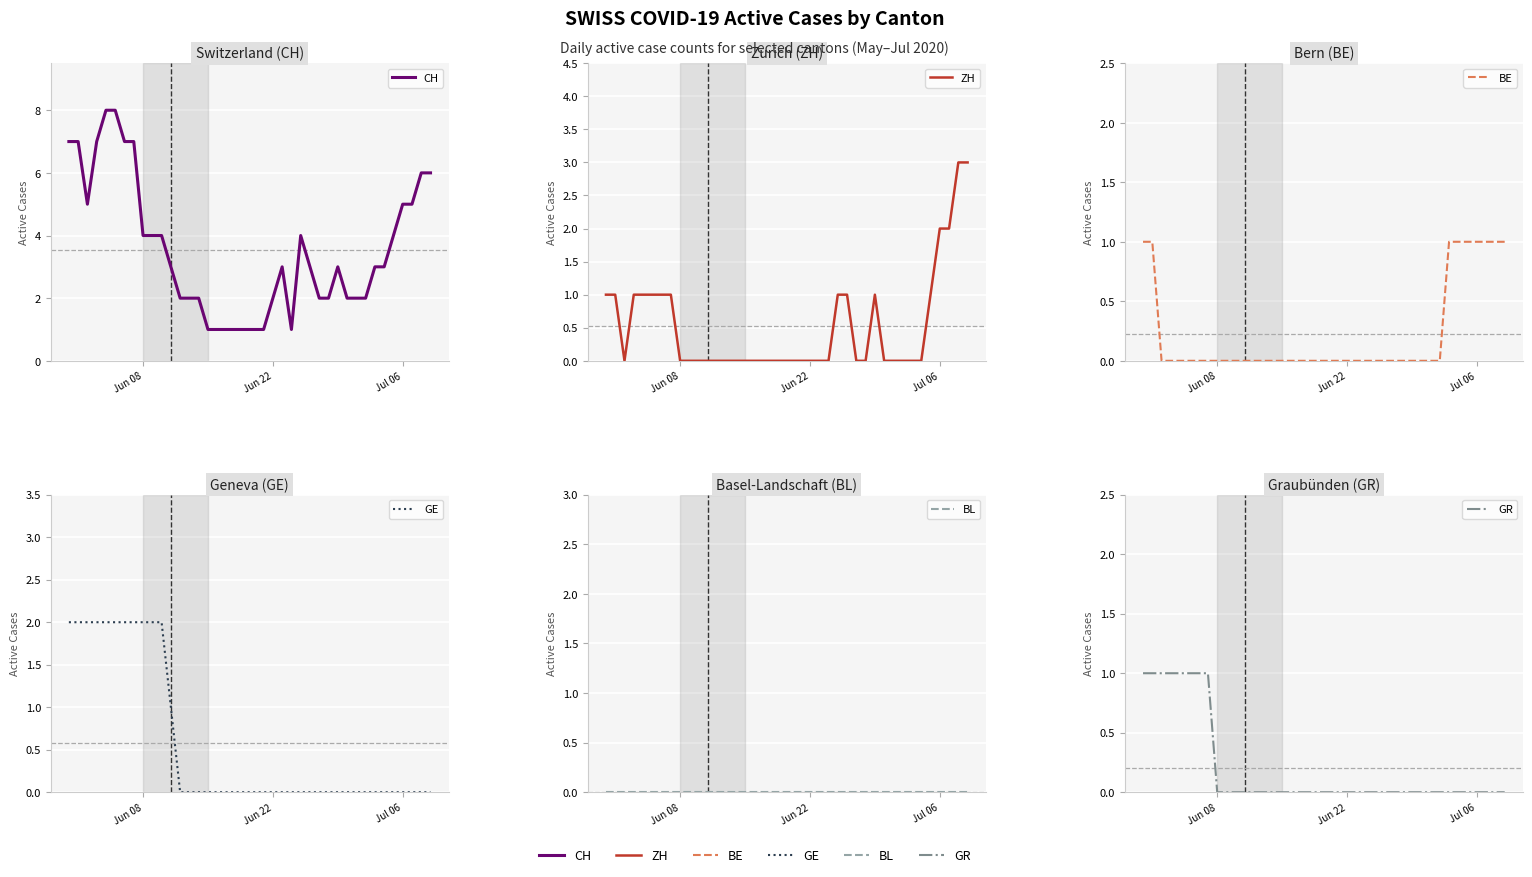

True or false: ZH and GE intersect in this chart.

False